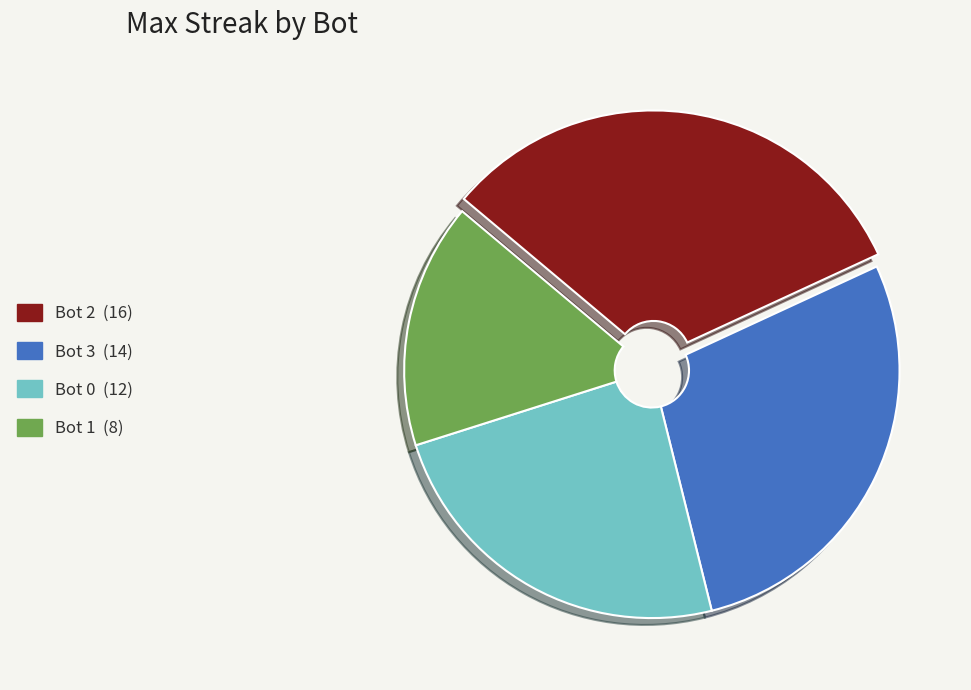

What is the ratio of the value at Bot 3 to the value at Bot 2?

0.9